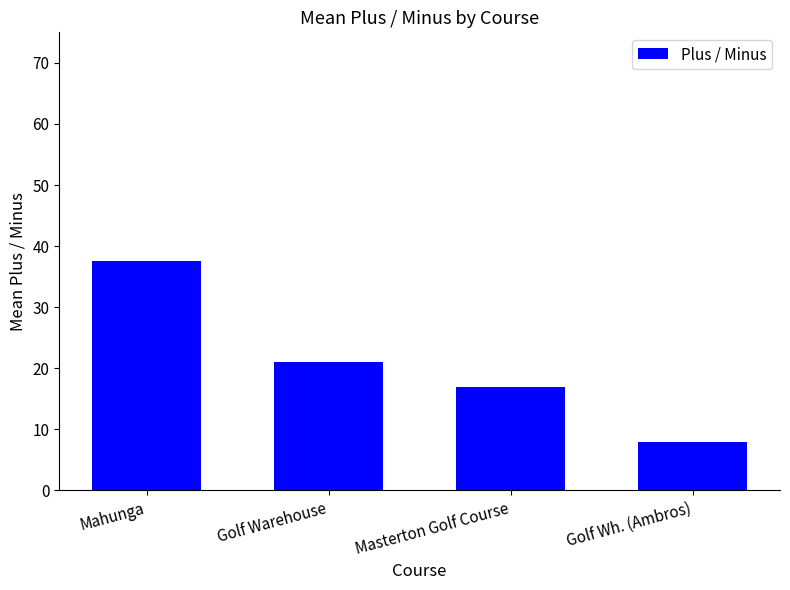

What is the value of the 2nd bar from the left?

21.0